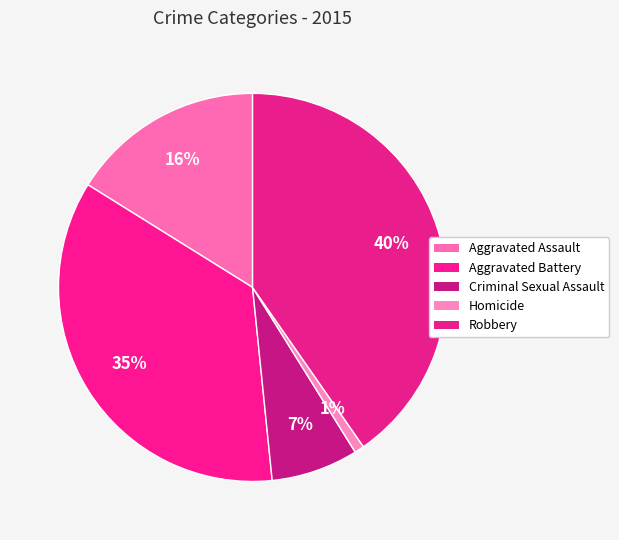

True or false: Homicide accounts for 11% of the total.

False